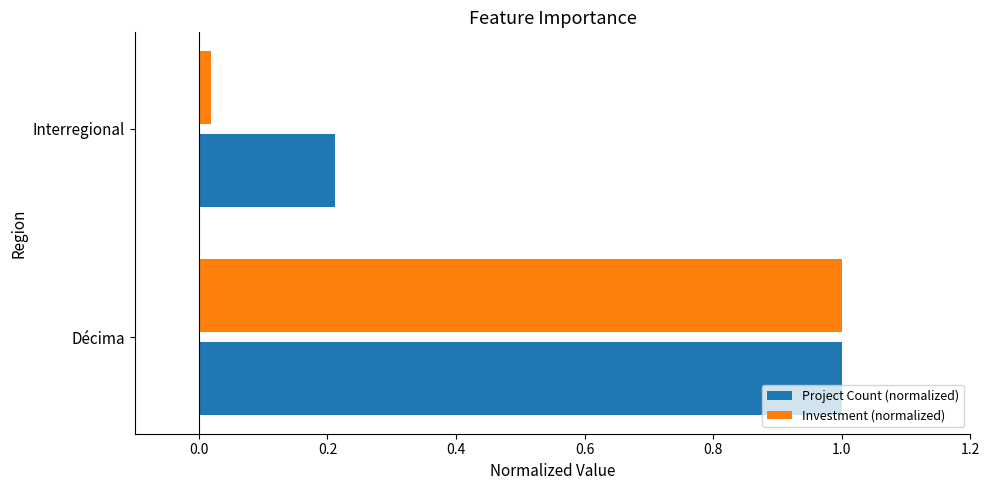

What is the average value of the Project Count (normalized) series?

0.6